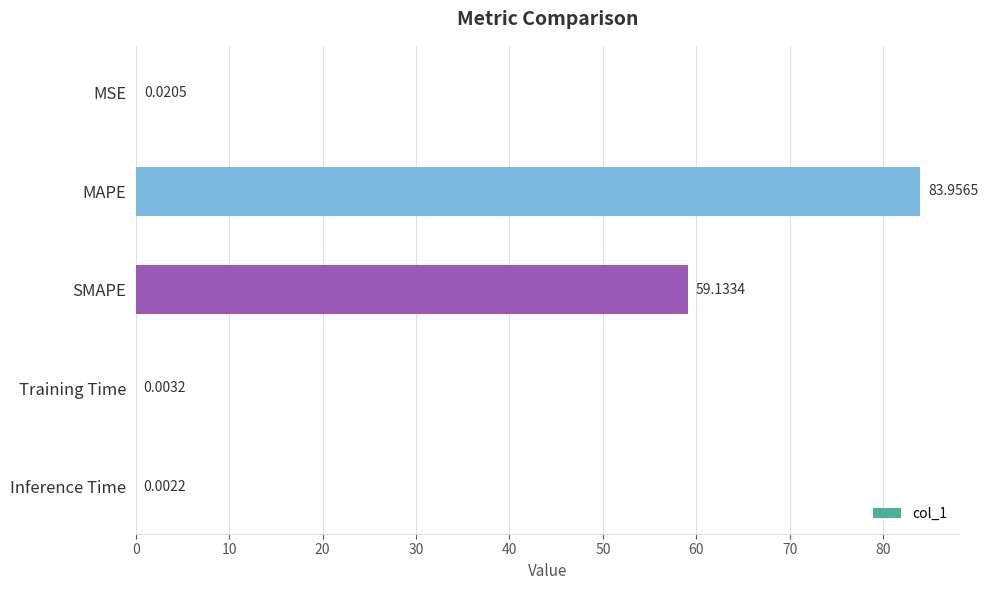

Which label corresponds to the largest value in the chart?

MAPE